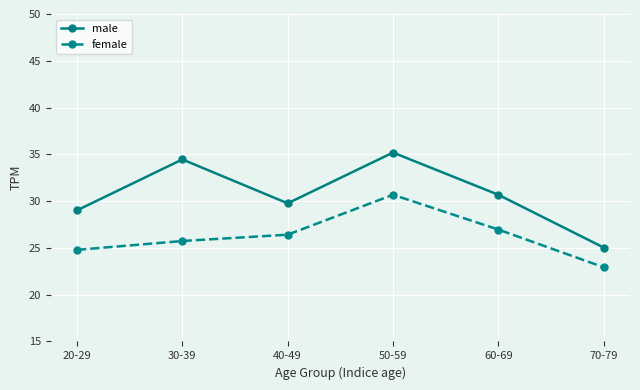

What is the sum of the male values at 30-39 and 70-79?

59.5